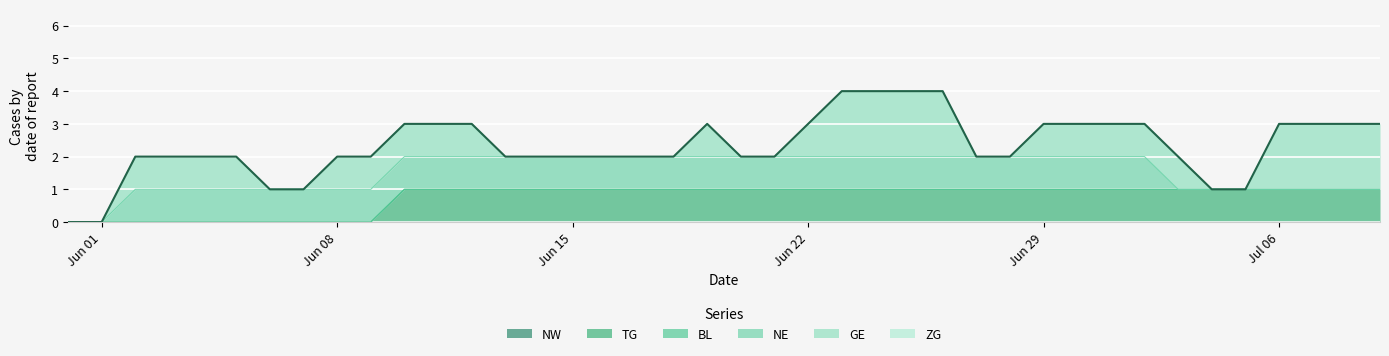

Rank the categories by NW value from lowest to highest.

2020-05-31, 2020-06-01, 2020-06-02, 2020-06-03, 2020-06-04, 2020-06-05, 2020-06-06, 2020-06-07, 2020-06-08, 2020-06-09, 2020-06-10, 2020-06-11, 2020-06-12, 2020-06-13, 2020-06-14, 2020-06-15, 2020-06-16, 2020-06-17, 2020-06-18, 2020-06-19, 2020-06-20, 2020-06-21, 2020-06-22, 2020-06-23, 2020-06-24, 2020-06-25, 2020-06-26, 2020-06-27, 2020-06-28, 2020-06-29, 2020-06-30, 2020-07-01, 2020-07-02, 2020-07-03, 2020-07-04, 2020-07-05, 2020-07-06, 2020-07-07, 2020-07-08, 2020-07-09